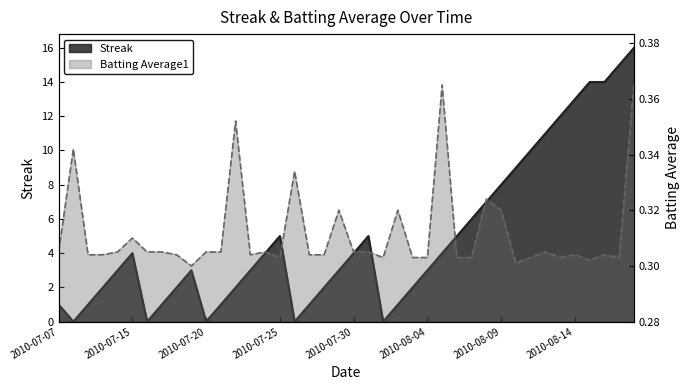

How many interior local valleys does the Streak series have?

5